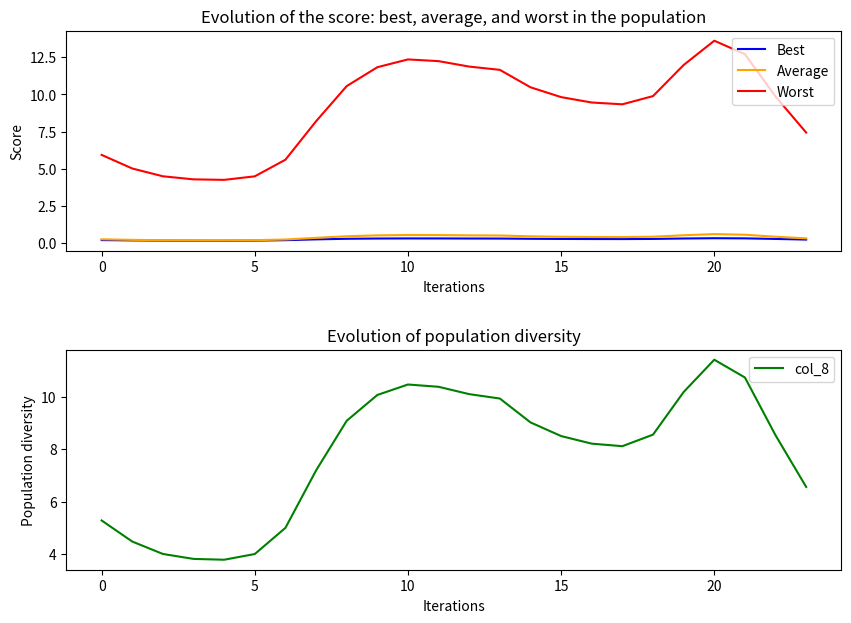

What is the total value across all series at 8?

20.4